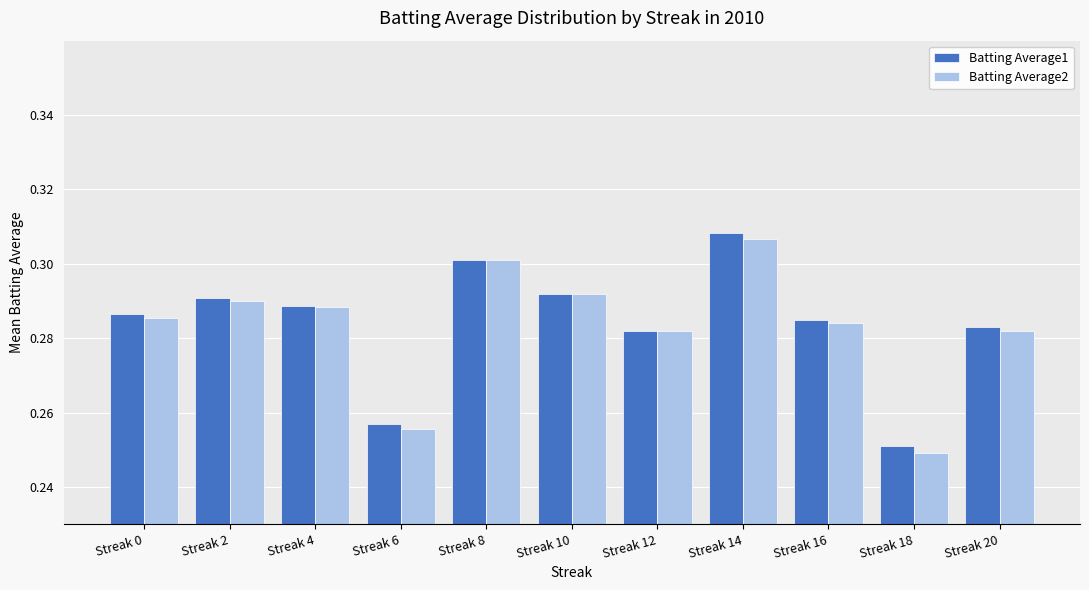

Count the Batting Average2 values in the range 0 to 1.

11